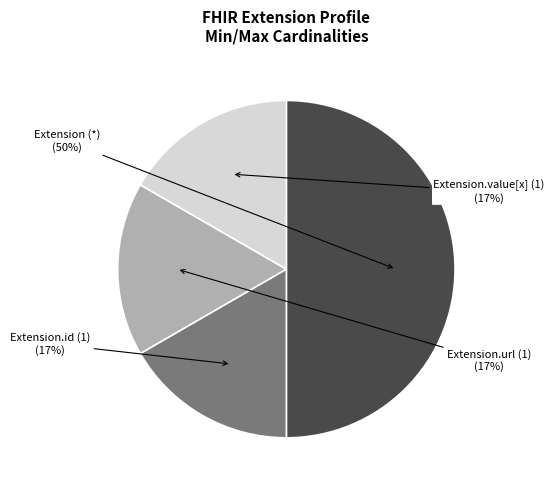

Which category has the biggest portion of the pie?

Extension (*)